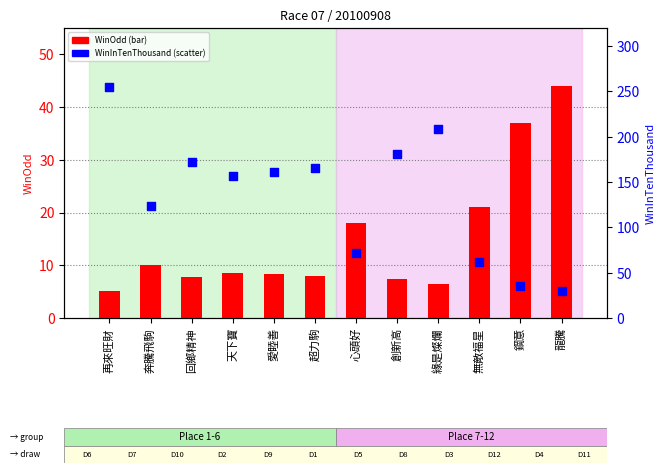

At which category is the sum across all series the highest?

再來旺財